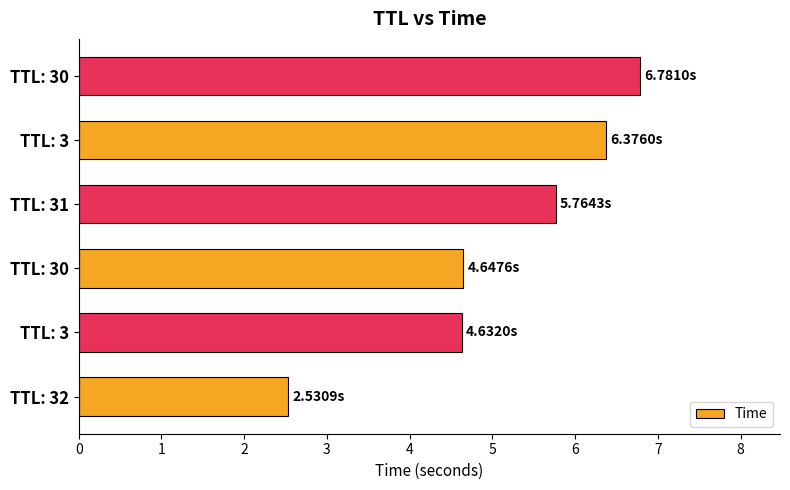

Does the chart contain any negative values?

No